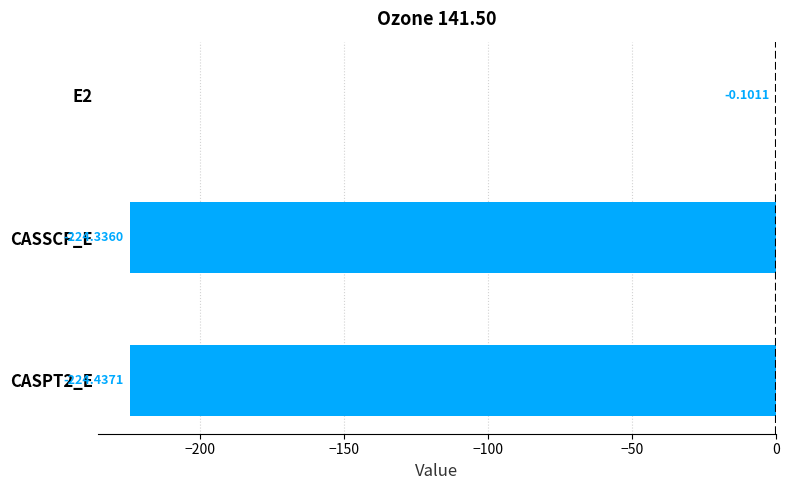

Between CASPT2_E and CASSCF_E, which is larger?

CASSCF_E